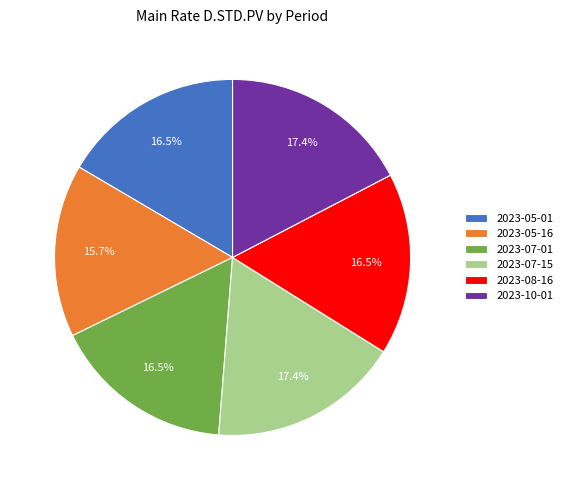

What portion of the pie excludes 2023-10-01?

82.6%